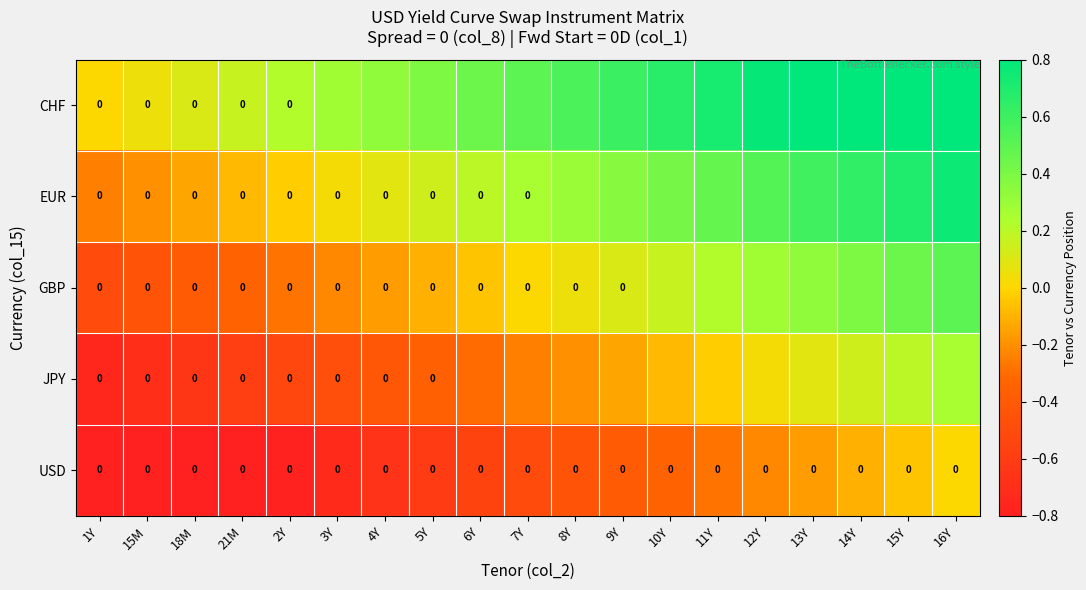

What is the difference between the JPY values at 6Y and 8Y?

0.1